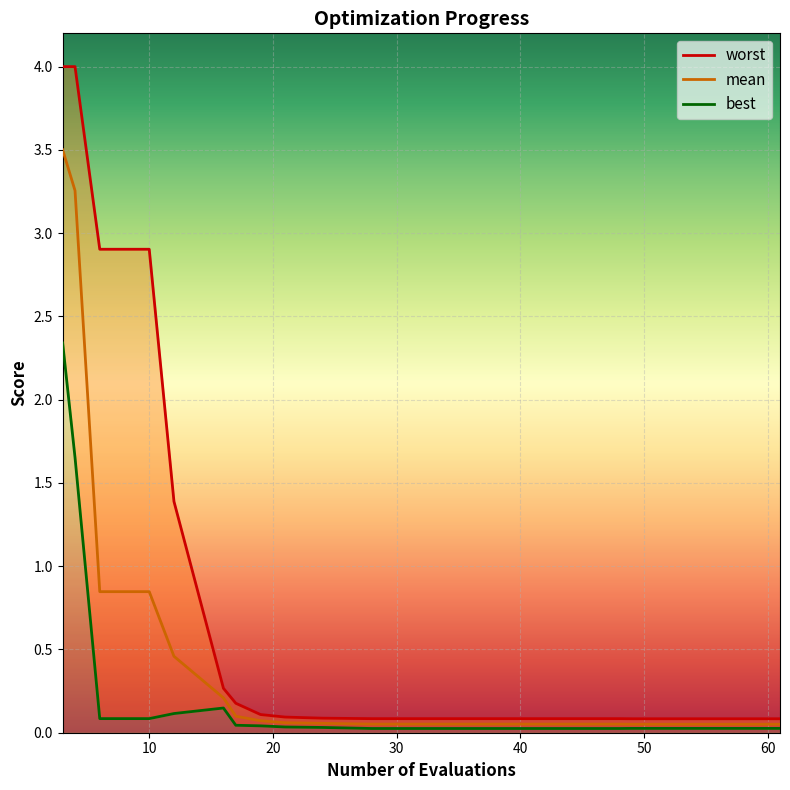

Rank the series by their average value, from highest to lowest.

worst, mean, best